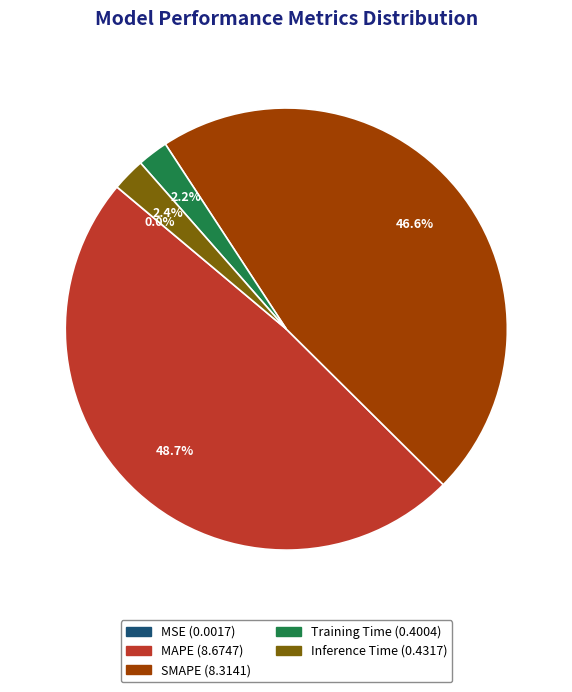

The SMAPE slice represents 47% of the pie. True or false?

True